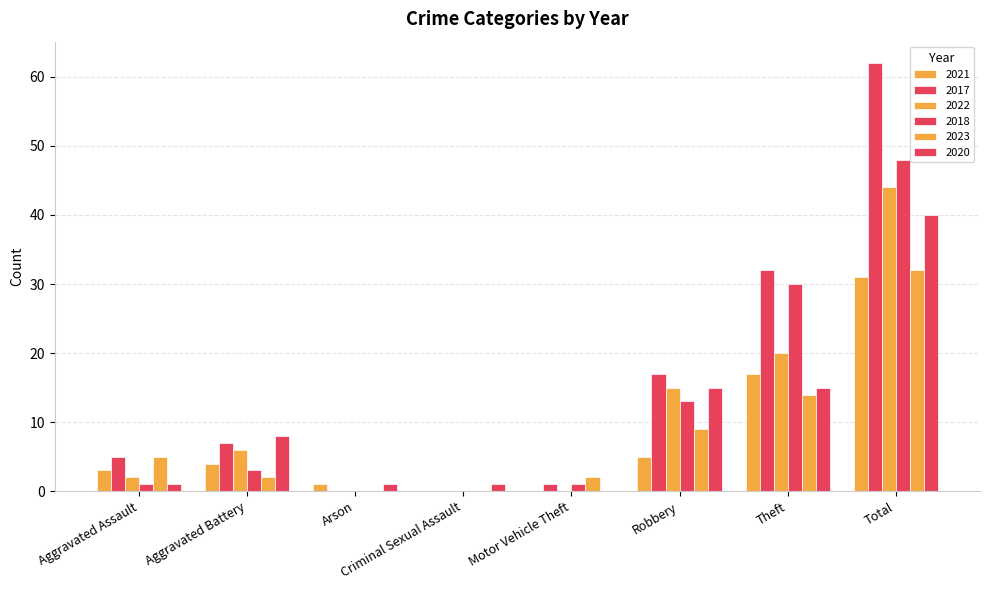

What is the sum of all 2023 values?

64